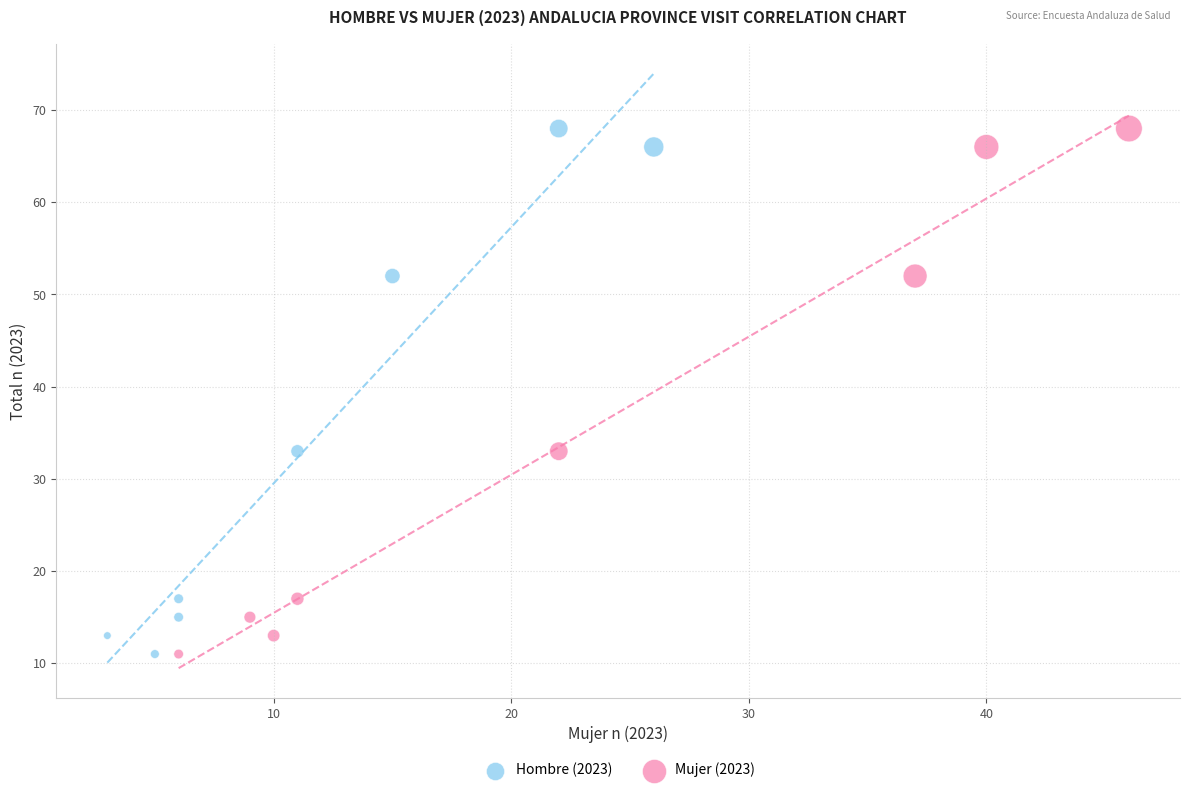

What are all the series names shown in the legend?

Hombre (2023), Mujer (2023)